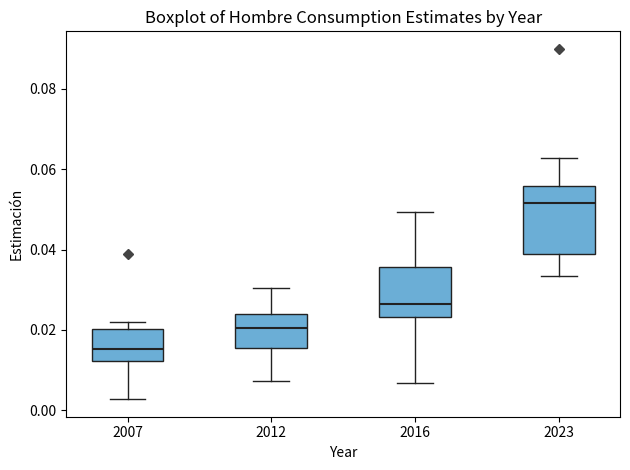

Where does the upper whisker of the box at x = 2012 end on the y-axis? The values are not printed on the chart, so give them approximately, as read against the axis.

0.030